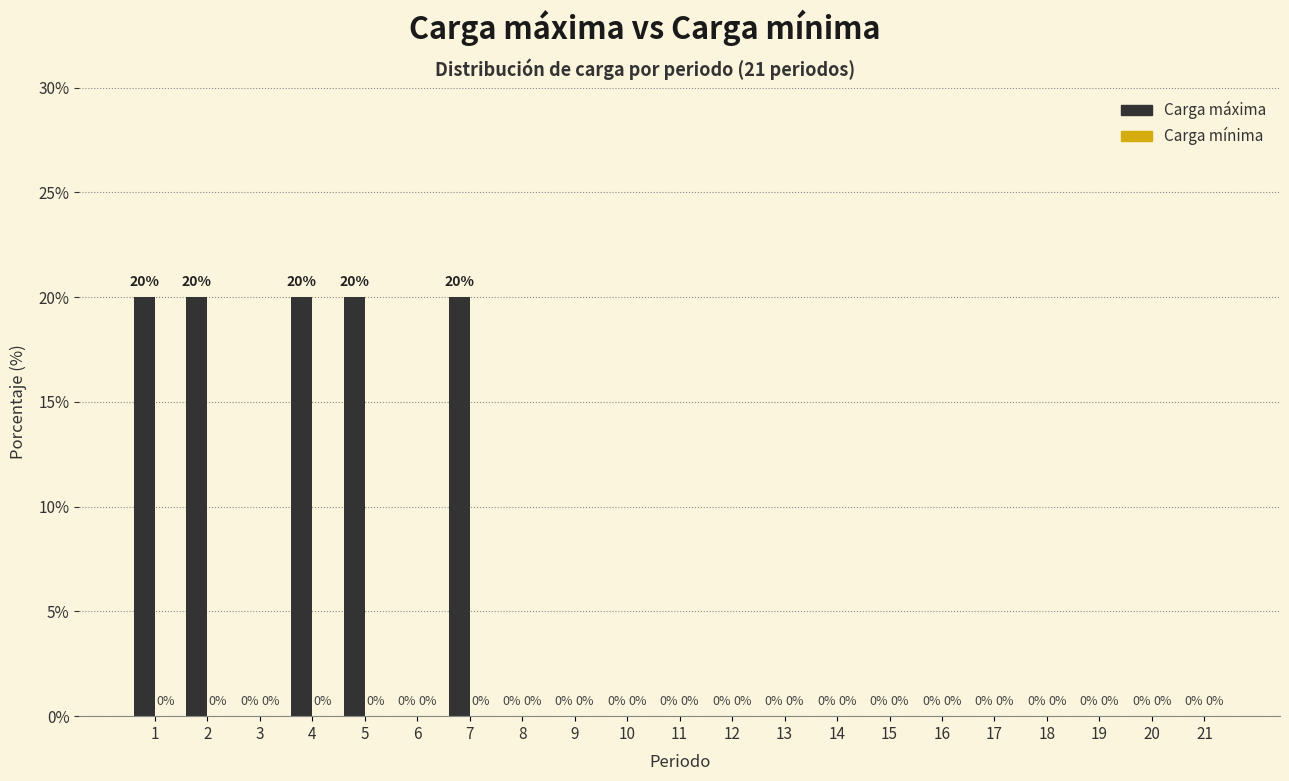

Reading left to right, transcribe all the data shown in this chart.

1=20	2=20	3=0	4=20	5=20	6=0	7=20	8=0	9=0	10=0	11=0	12=0	13=0	14=0	15=0	16=0	17=0	18=0	19=0	20=0	21=0